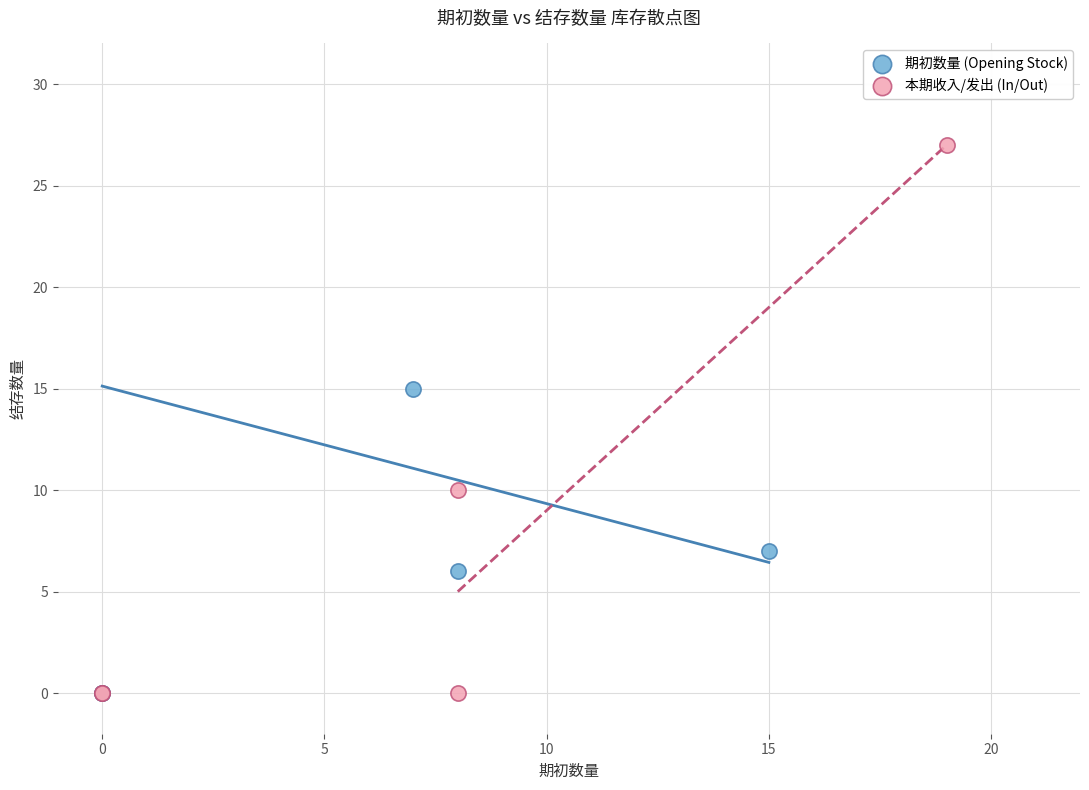

Which series has the widest spread of Y values?

本期收入/发出 (In/Out)